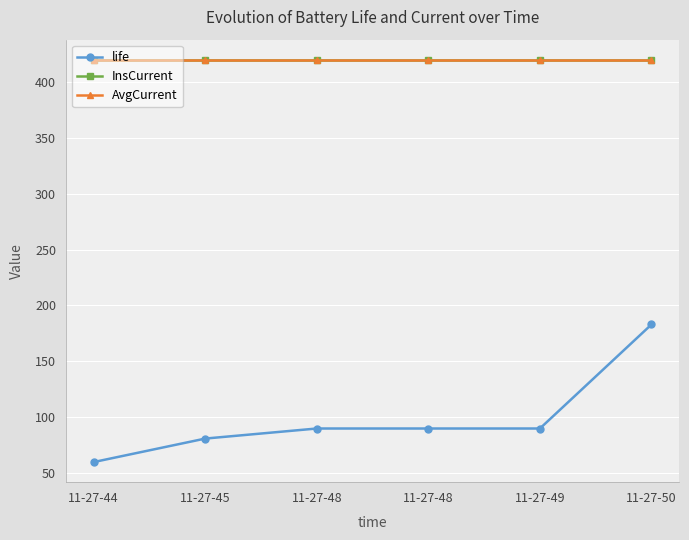

Between 11-27-48 and 11-27-50, which series saw the biggest shift?

life